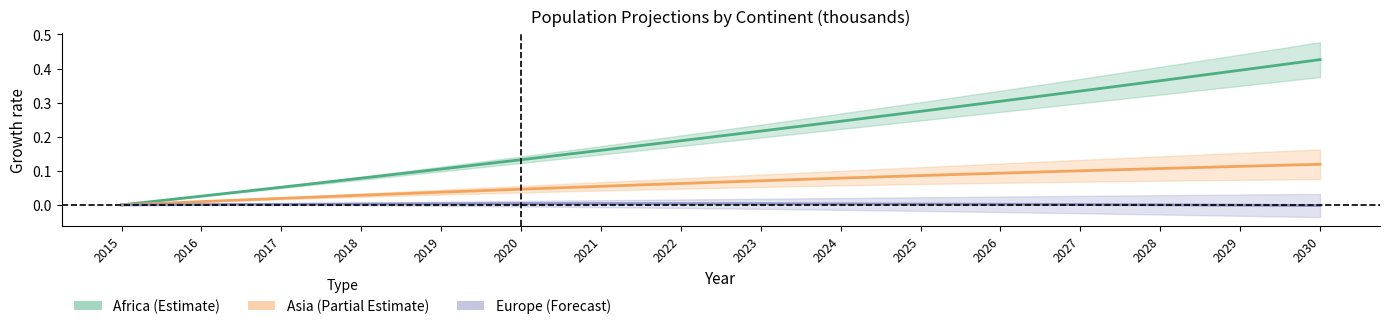

Reading right to left, what are all the values shown in this chart?

Africa (medium): 0.4	0.4	0.4	0.3	0.3	0.3	0.2	0.2	0.2	0.2	0.1	0.1	0.1	0.1	0.0	0.0
Asia (medium): 0.1	0.1	0.1	0.1	0.1	0.1	0.1	0.1	0.1	0.1	0.0	0.0	0.0	0.0	0.0	0.0
Europe (medium): -0.0	-0.0	0.0	0.0	0.0	0.0	0.0	0.0	0.0	0.0	0.0	0.0	0.0	0.0	0.0	0.0